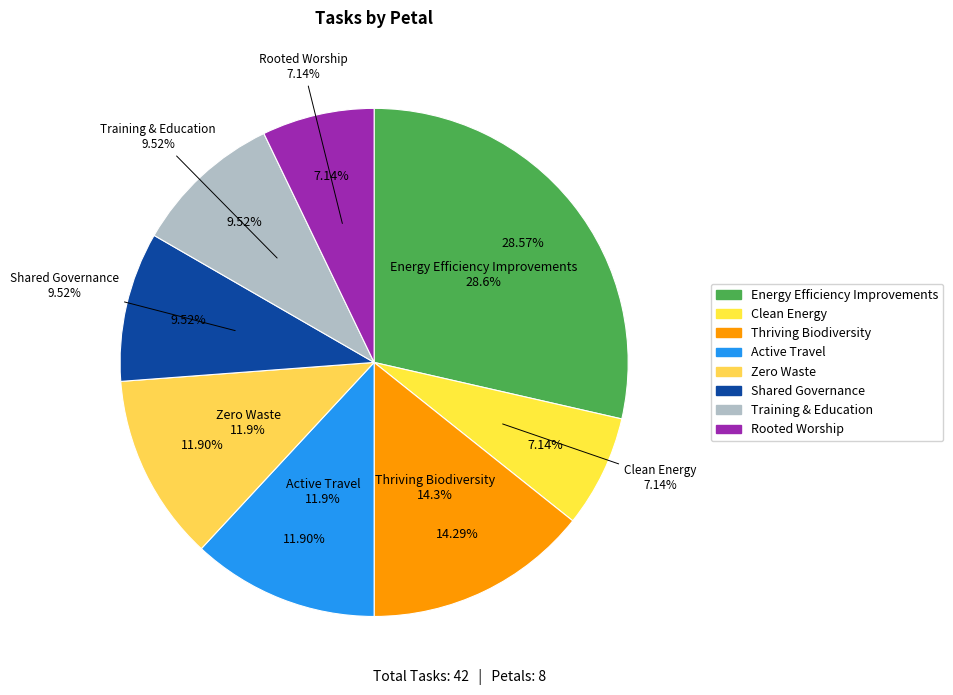

Count the number of slices in the pie.

8